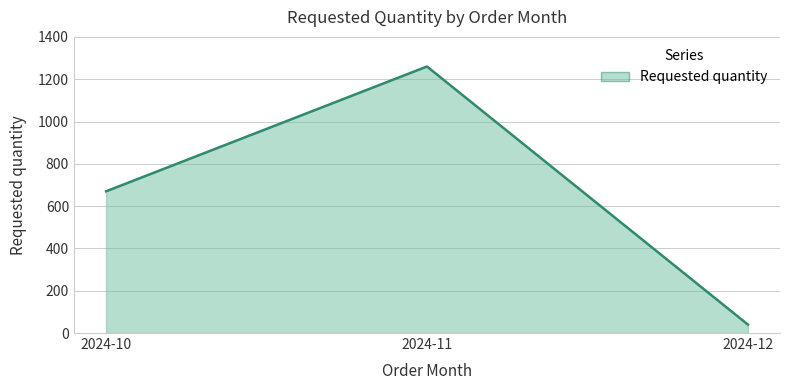

True or false: the data shows 1260 at 2024-11.

True